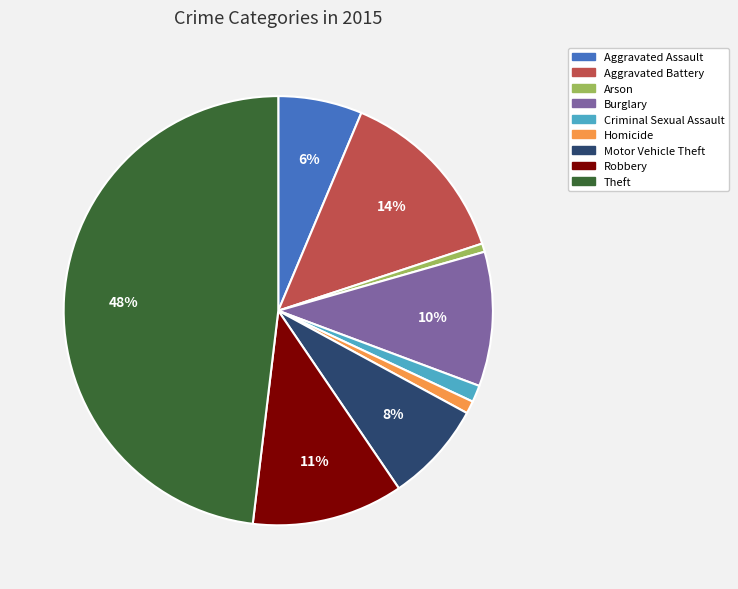

To the nearest percent, what portion does Criminal Sexual Assault represent?

1%